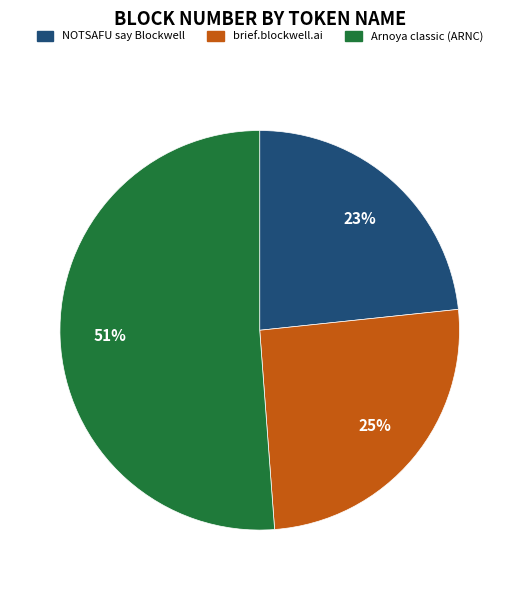

How many segments does this pie chart have?

3